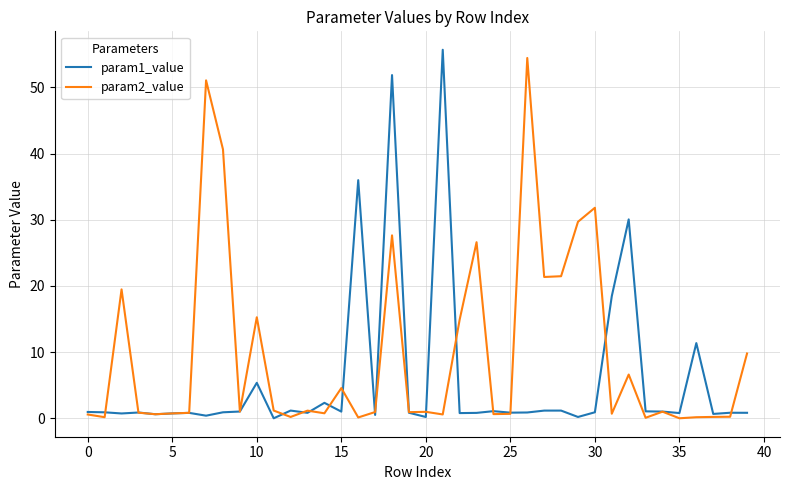

Which series has the largest total across all categories?

param2_value